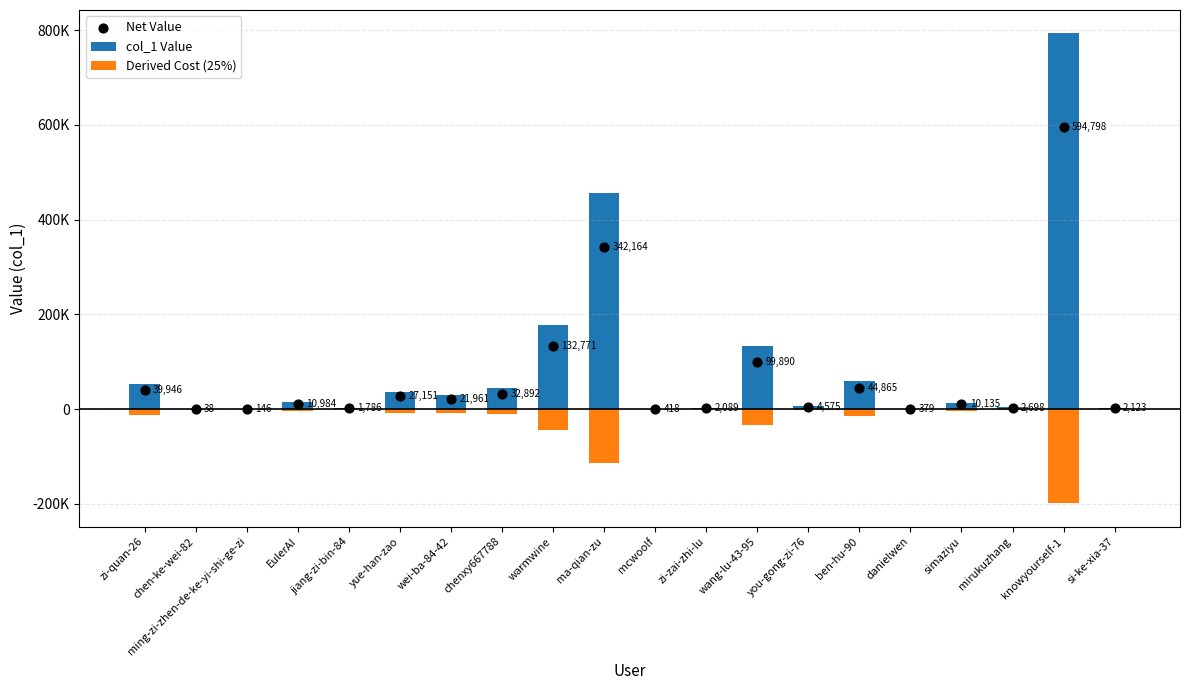

What are all the series names shown in the legend?

col_1 Value, Derived Cost (25%), Net Value